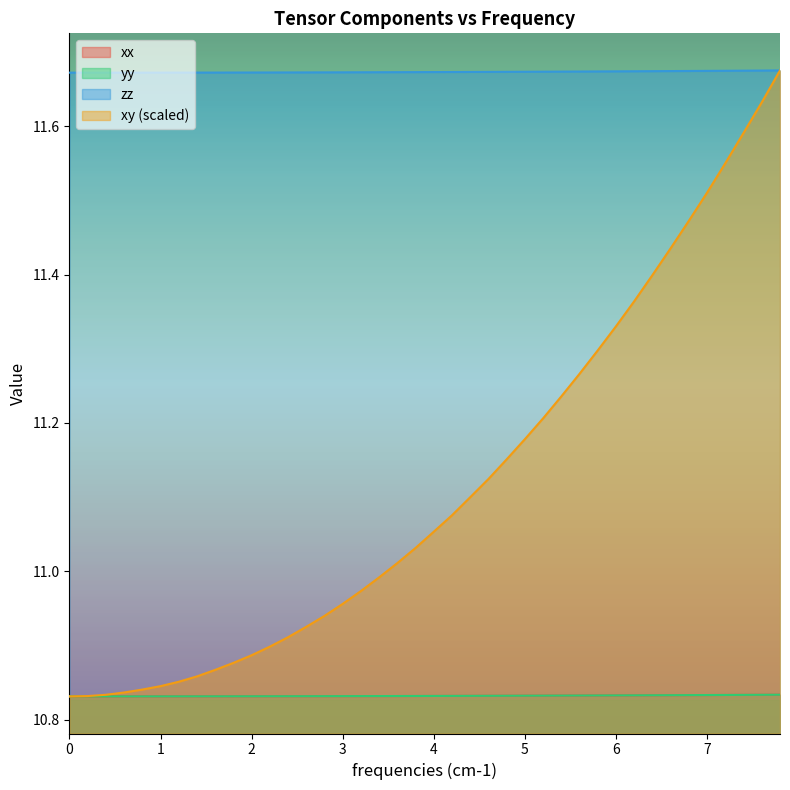

True or false: xx has more than 2 points higher than both neighbors.

False